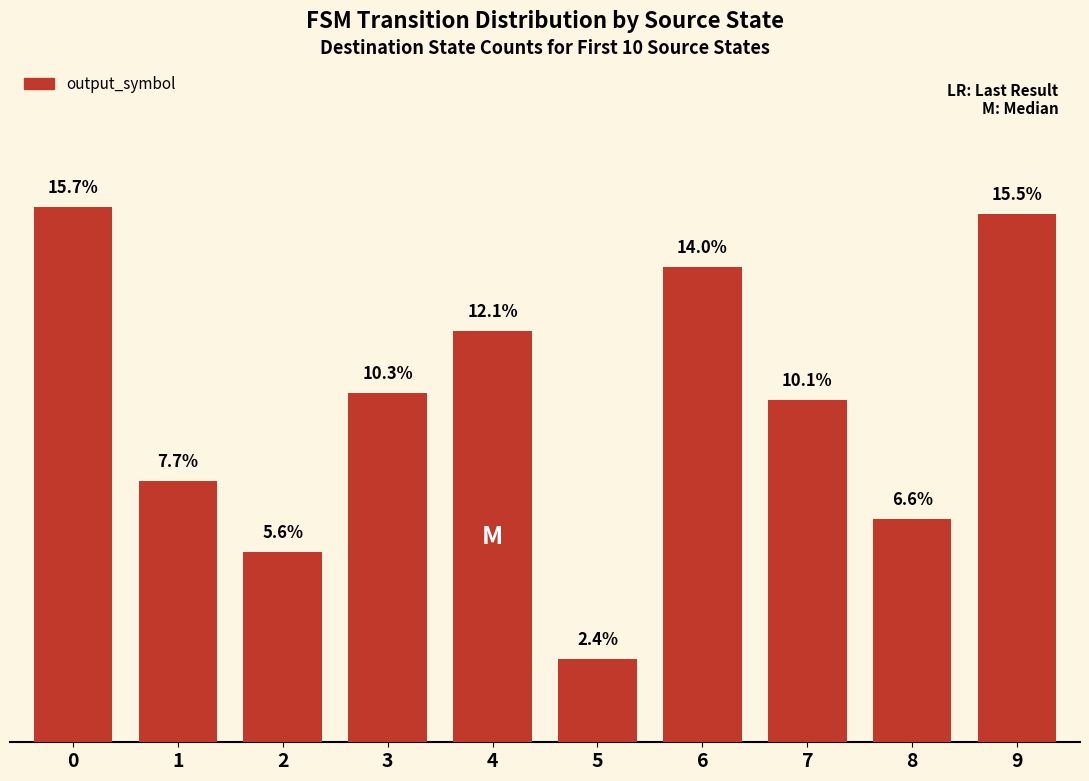

Rank the categories by value from highest to lowest.

0, 9, 6, 4, 3, 7, 1, 8, 2, 5